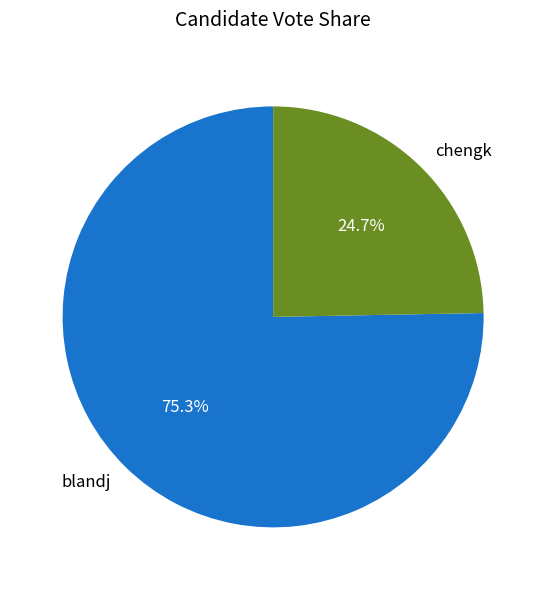

Approximately how many times larger is the value at chengk compared to blandj?

0.3